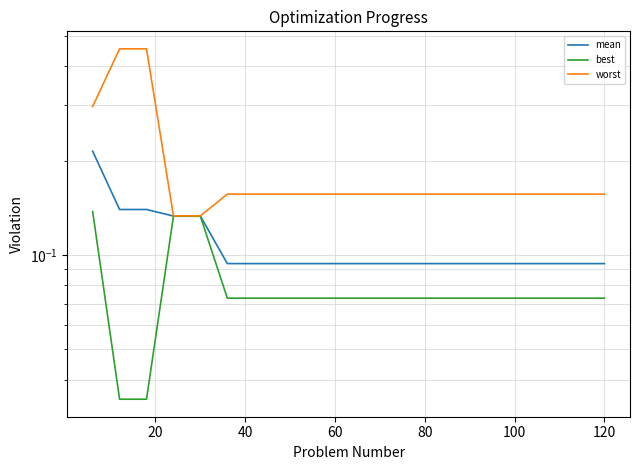

What is the label of the 7th point from the left?

120